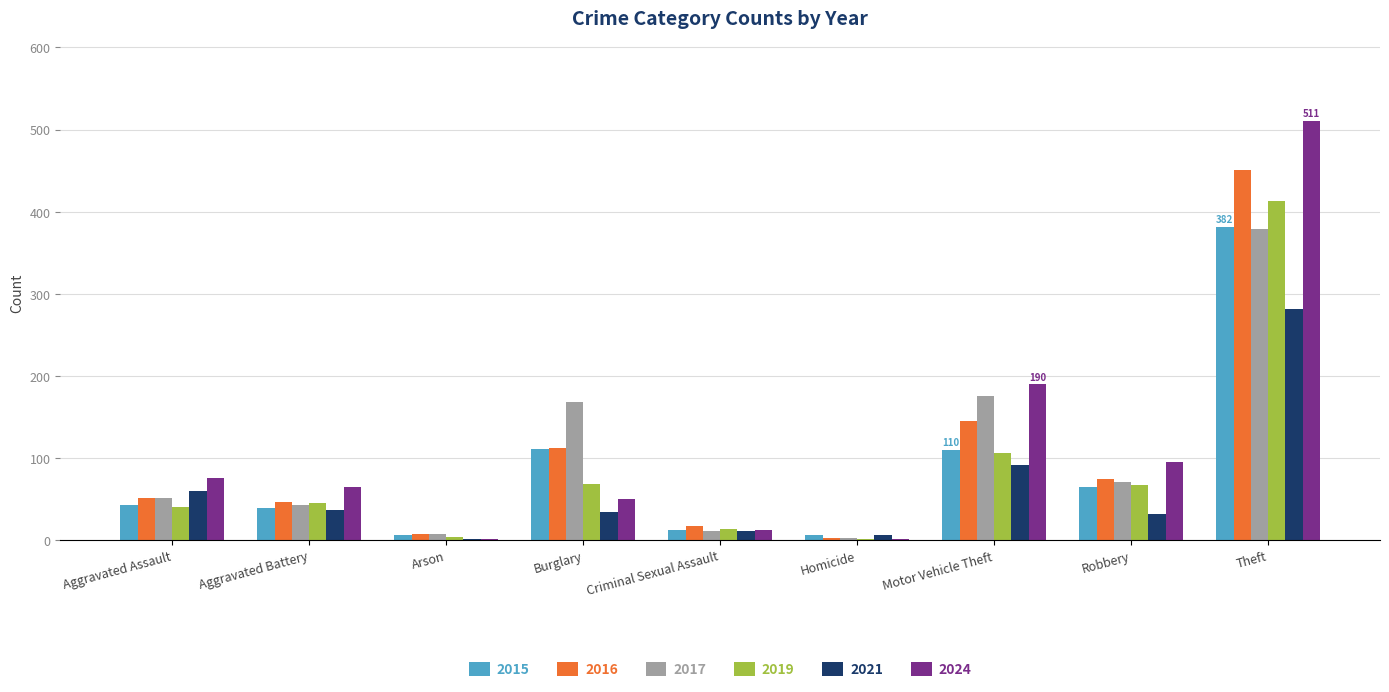

Is it true that 2024 equals 76 at Aggravated Assault?

True